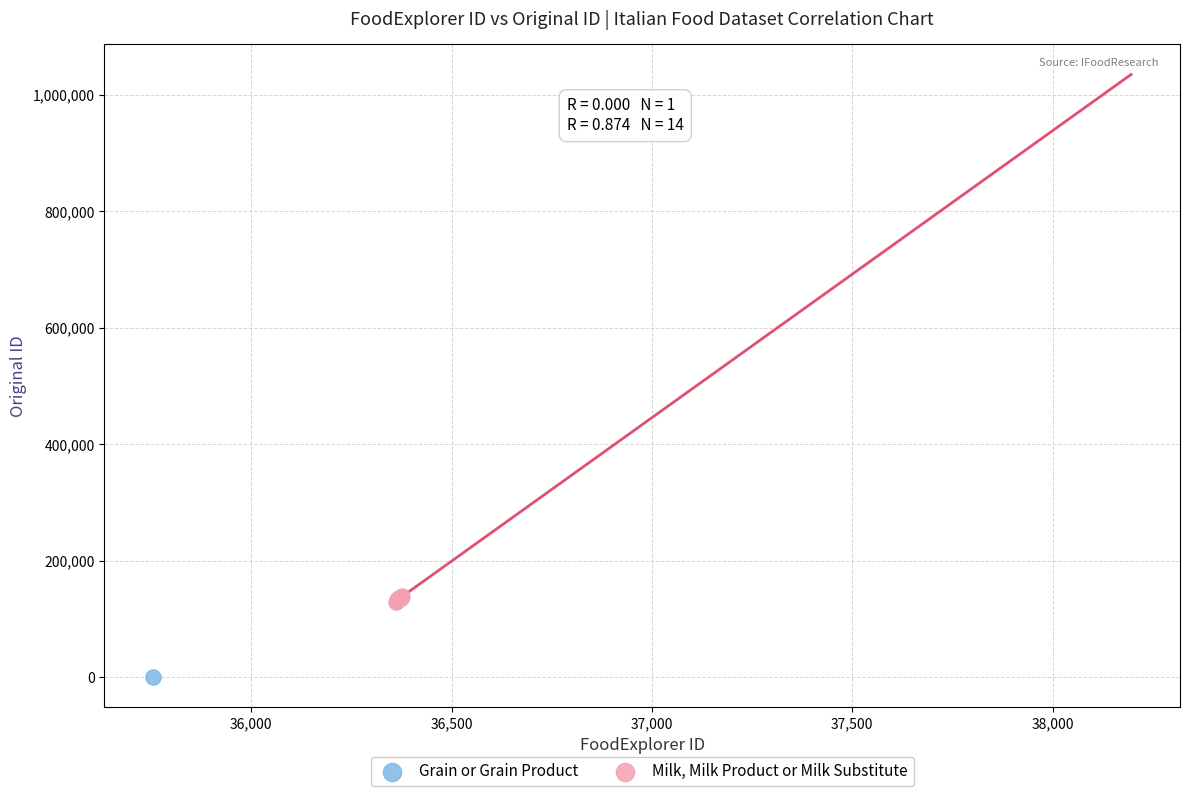

What are all the series names shown in the legend?

Grain or Grain Product, Milk, Milk Product or Milk Substitute